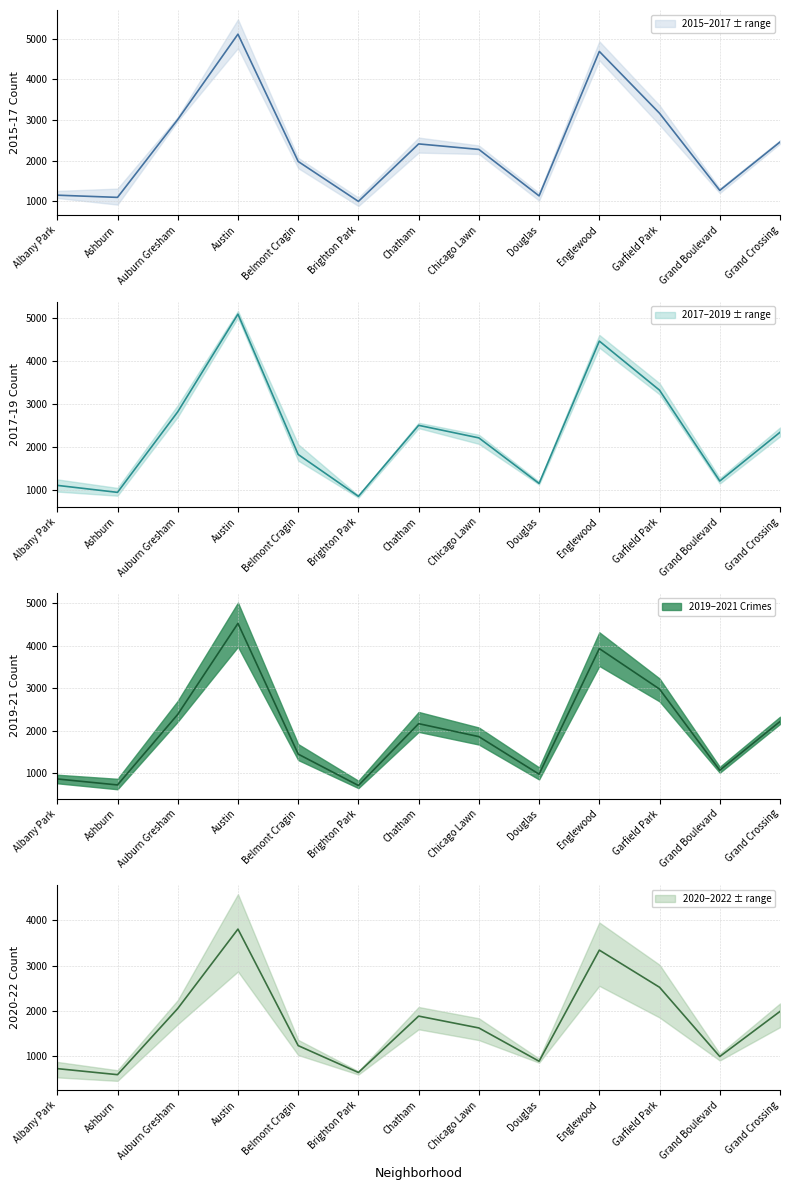

Is the value of 2015 at Auburn Gresham greater than the value of 2018 at Grand Crossing?

Yes